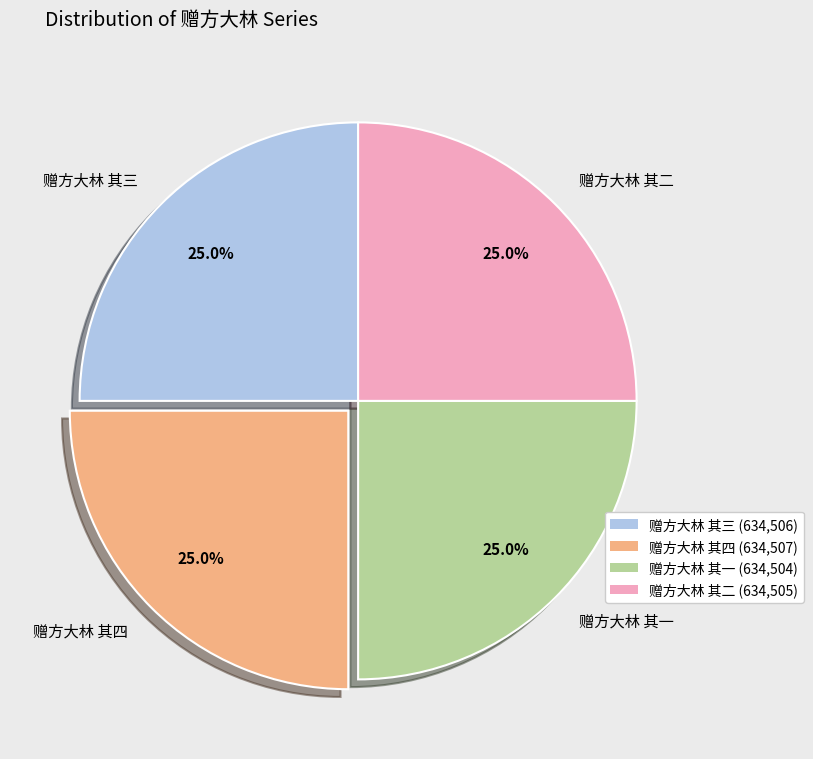

The 赠方大林 其二 slice represents 25% of the pie. True or false?

True